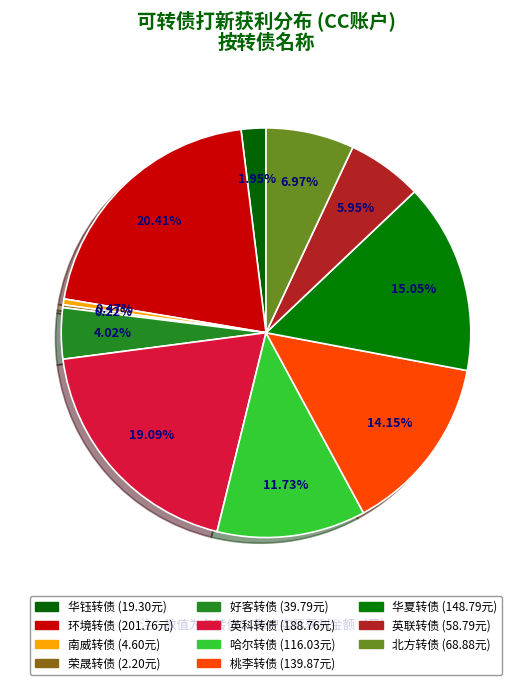

Which category has the biggest portion of the pie?

环境转债